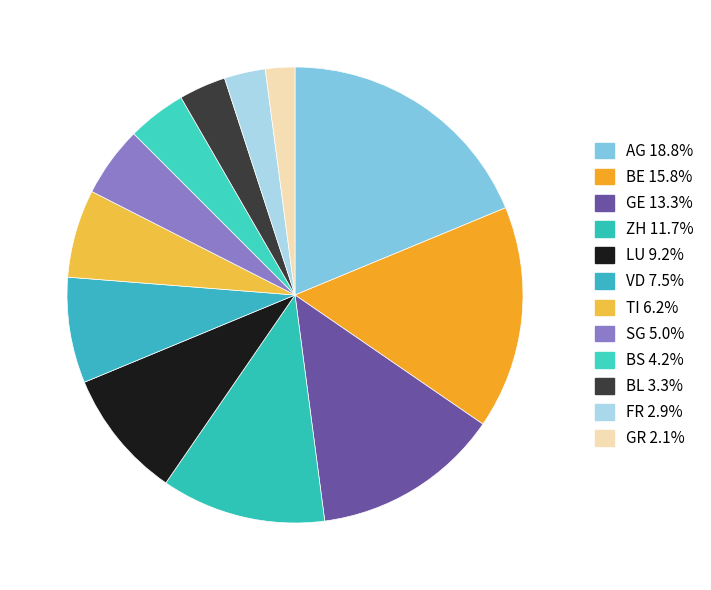

How many segments does this pie chart have?

12